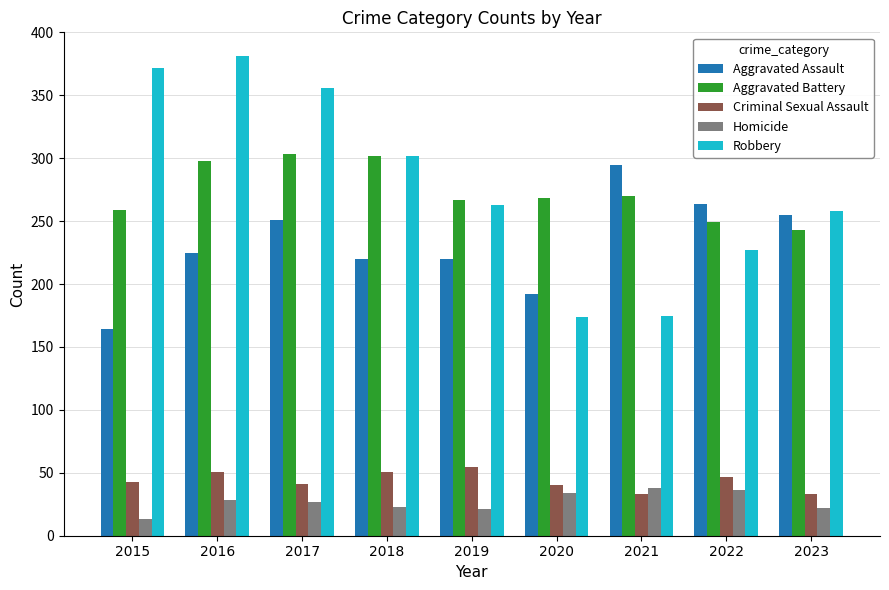

Which label corresponds to the smallest value in the chart?

2015